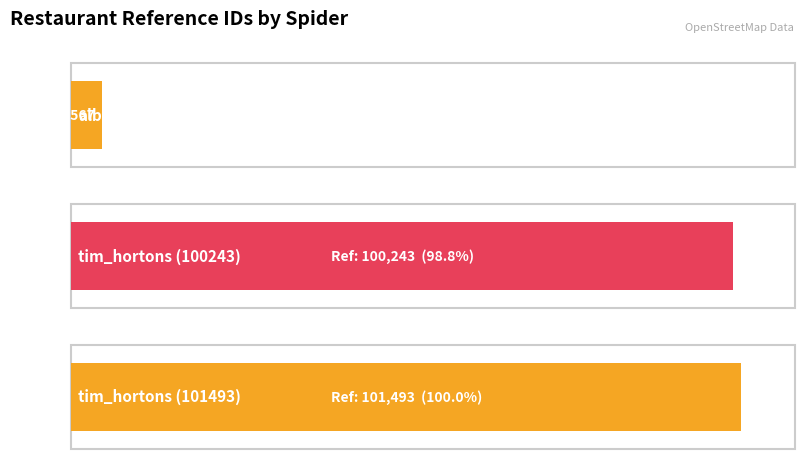

Which category has the lowest value across all series?

albert_walter